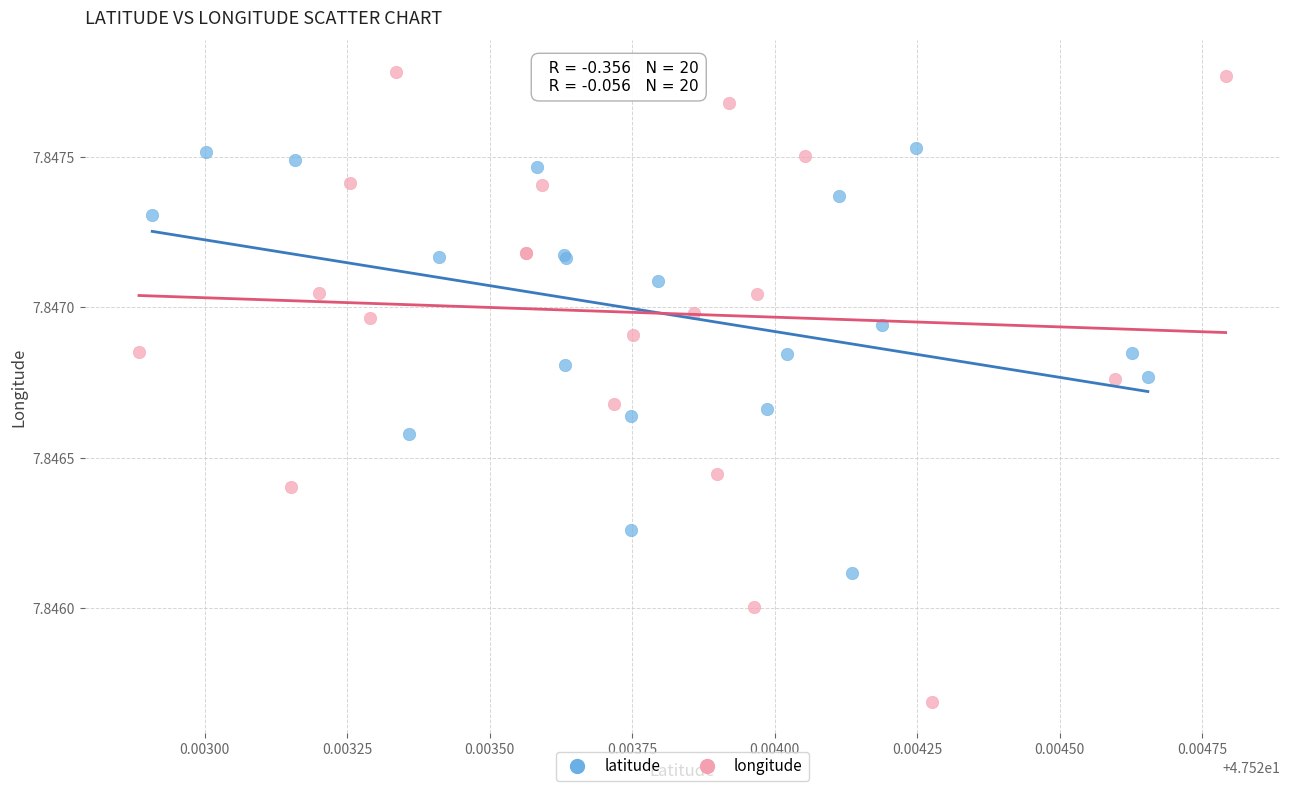

Which series contains the lowest Y value?

longitude